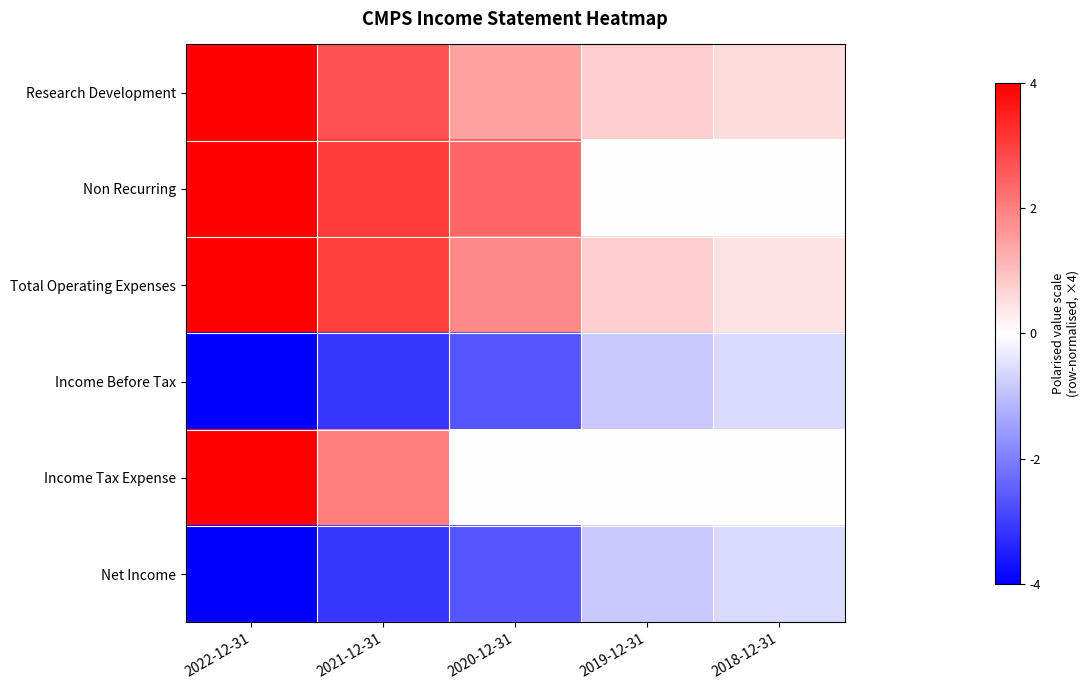

What is the total value across all series at 2018-12-31?

-0.2